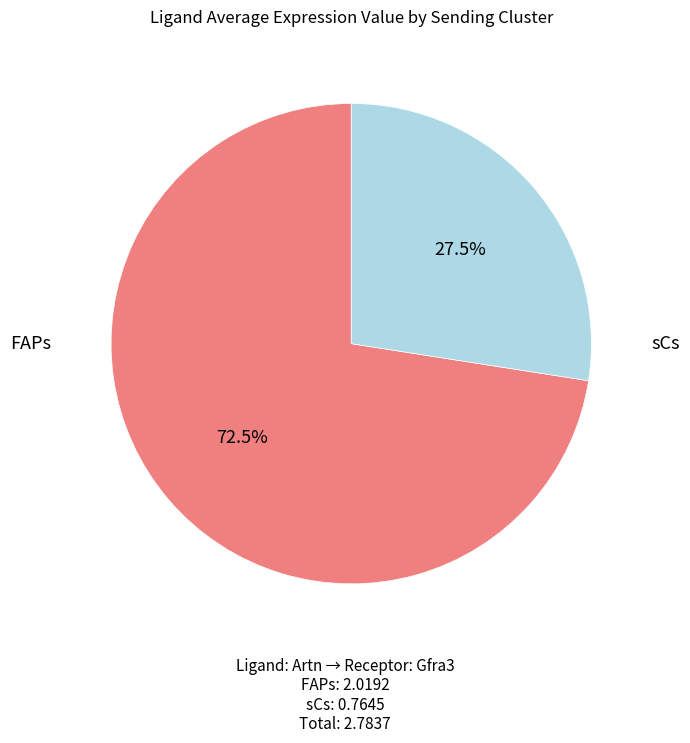

How many slices are in this pie chart?

2